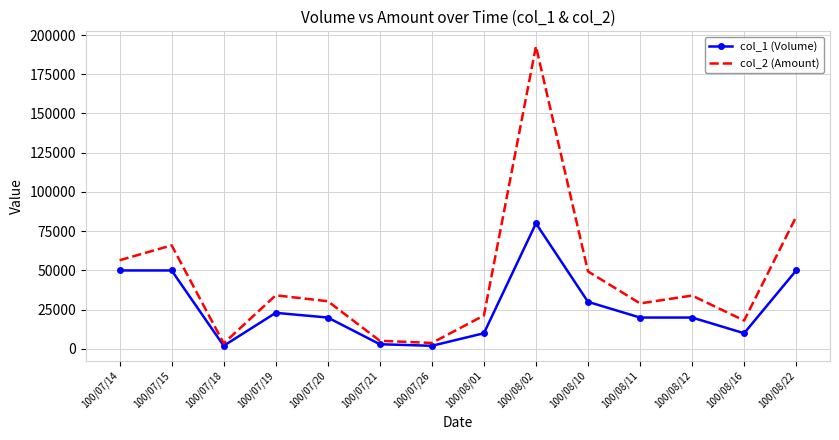

True or false: col_1 (Volume) has more than 1 points higher than both neighbors.

True